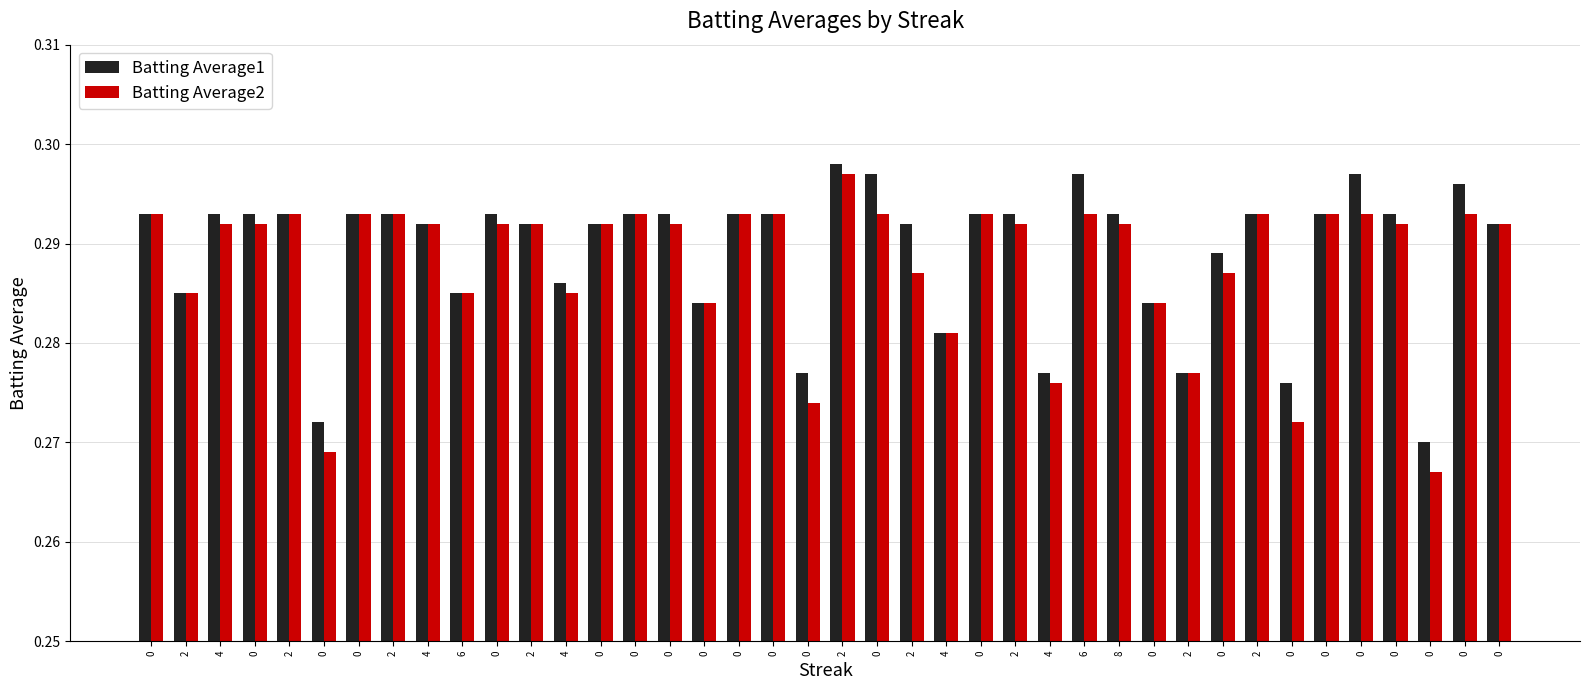

How many bars are there in each group?

2